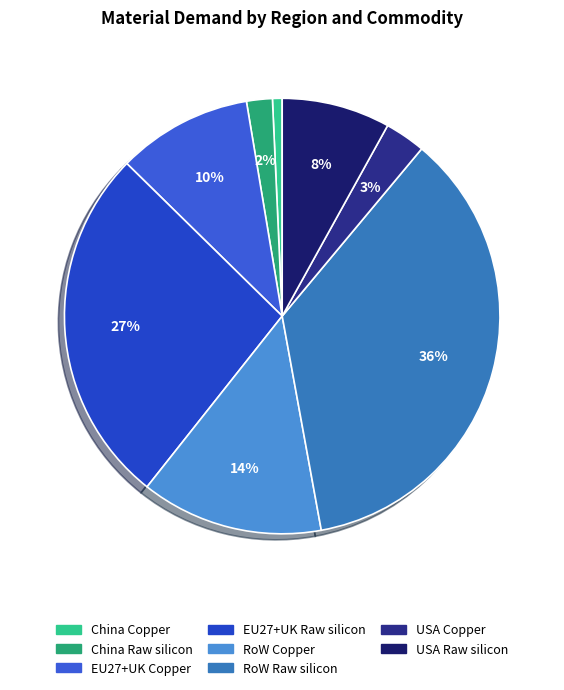

How many segments does this pie chart have?

8